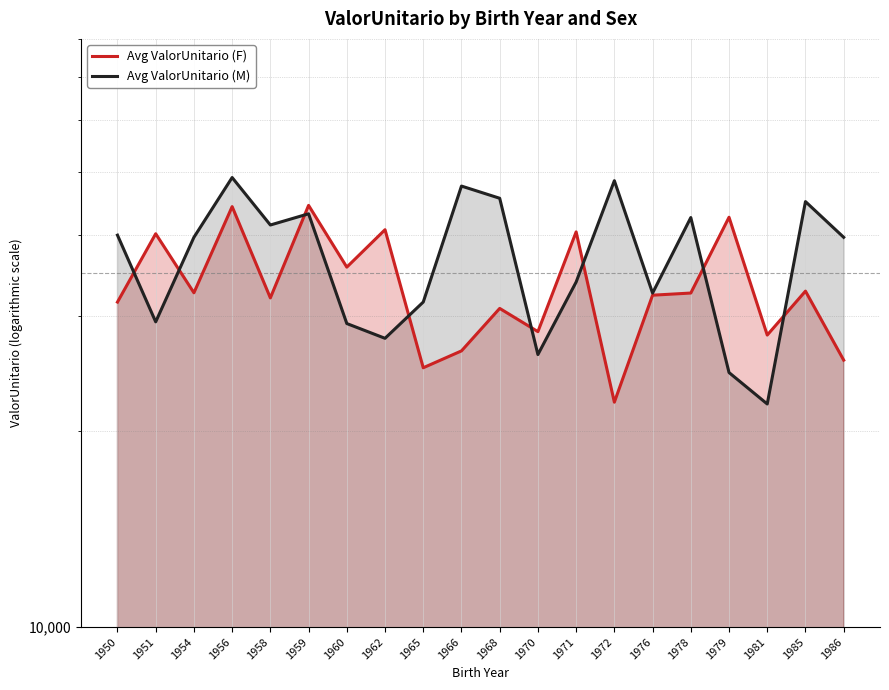

What is the value of the Avg ValorUnitario (M) point at the 10th from the left?

47545.3